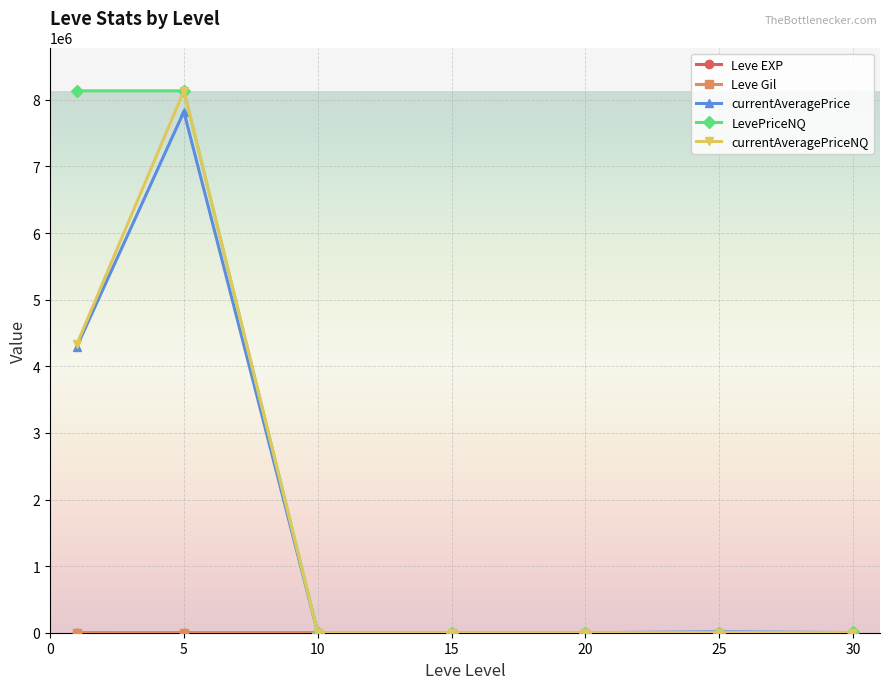

Which series has the largest total across all categories?

LevePriceNQ